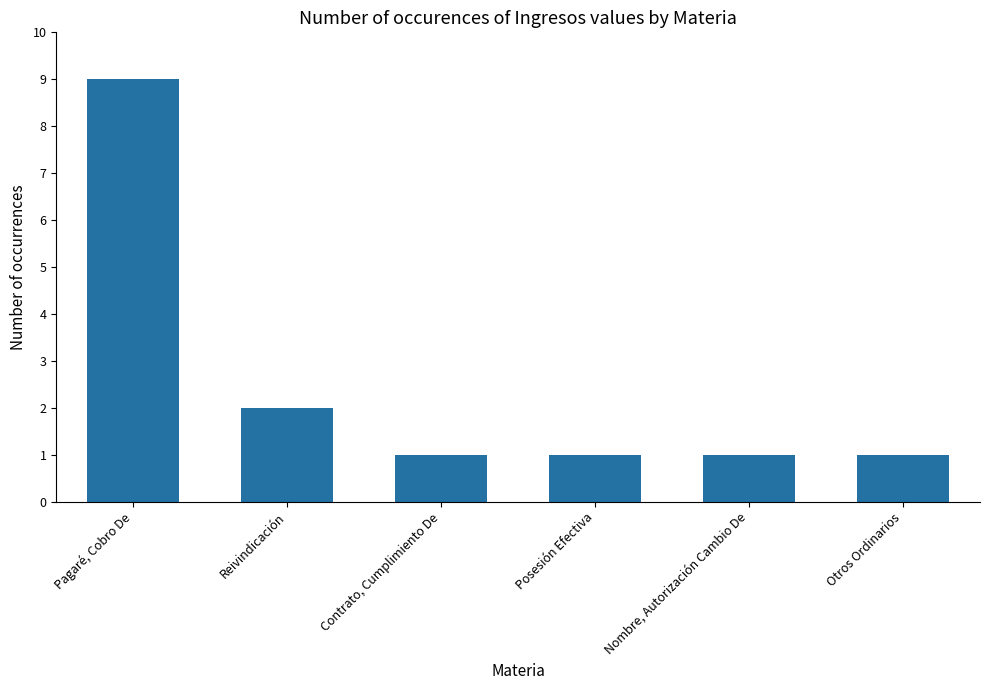

The chart shows a value of 9 at Pagaré, Cobro De. True or false?

True